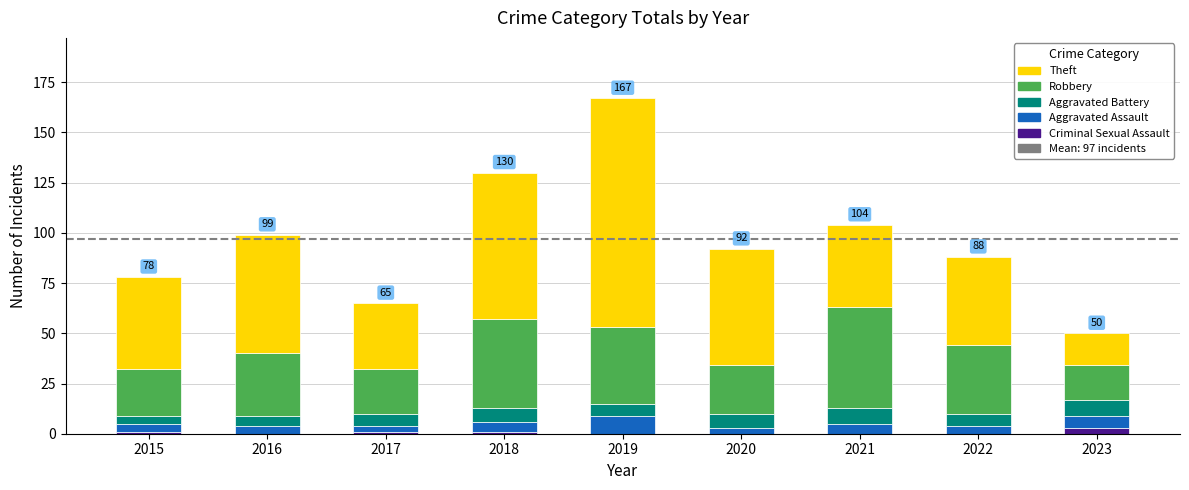

At which category is the sum across all series the highest?

2019